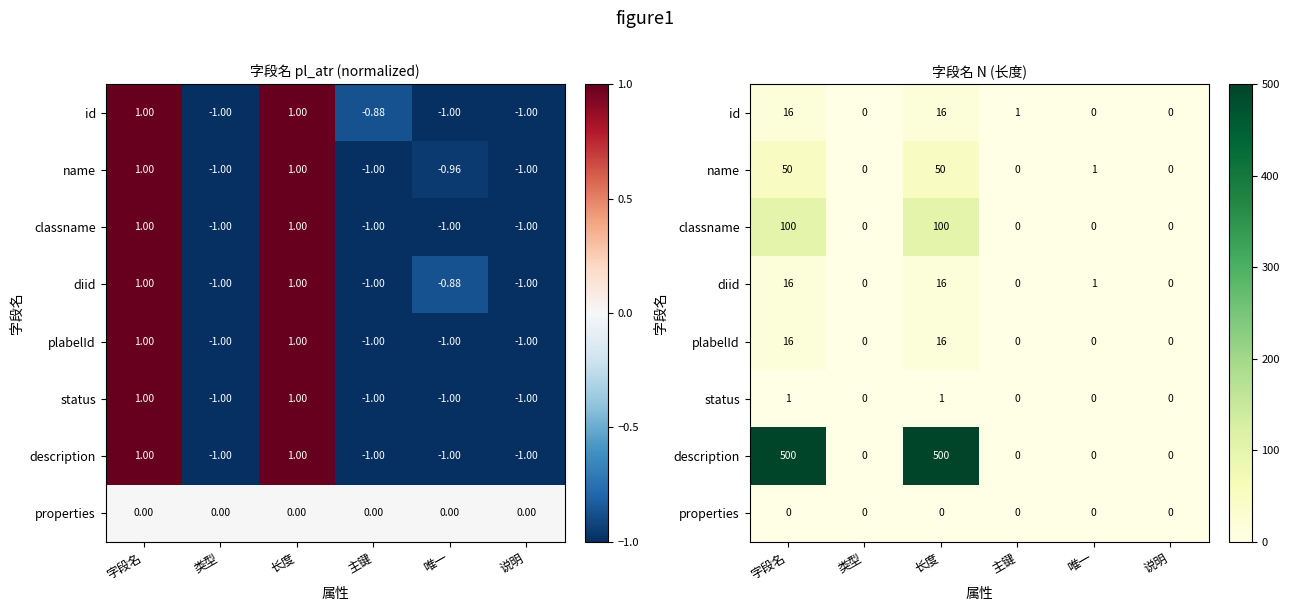

What is the difference between the maximum and minimum values in the name series?

50